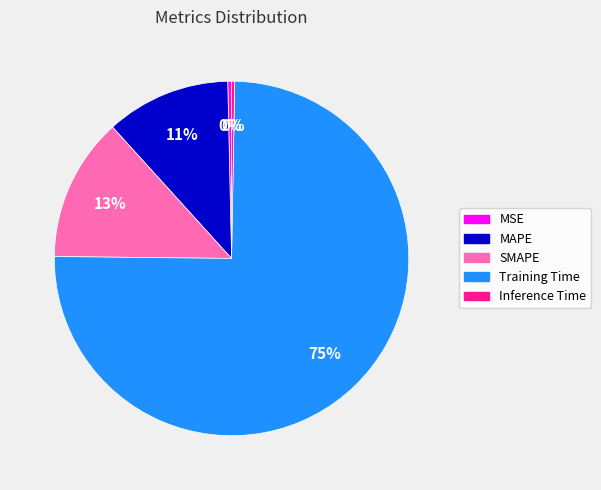

Do MSE and Training Time together represent more than half of the pie?

Yes